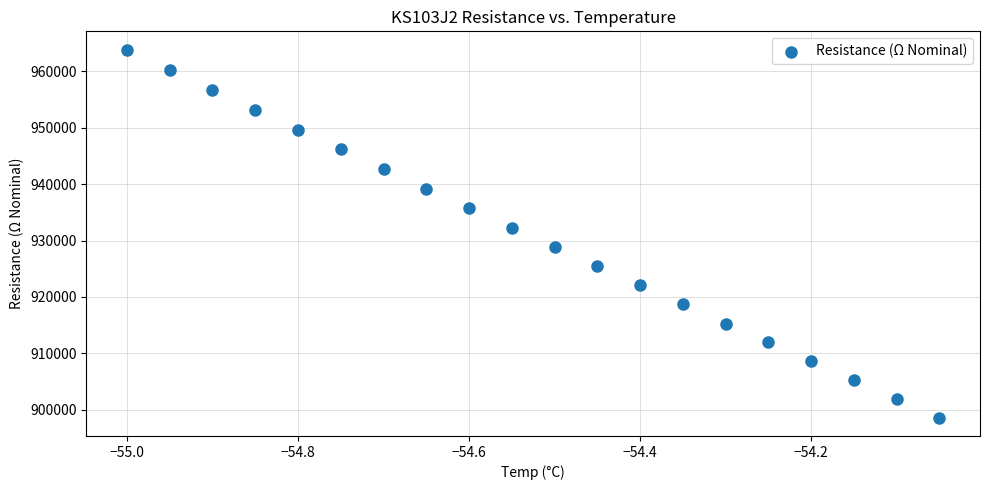

What Y value in the scatter plot is closest to 931232?

932321.9